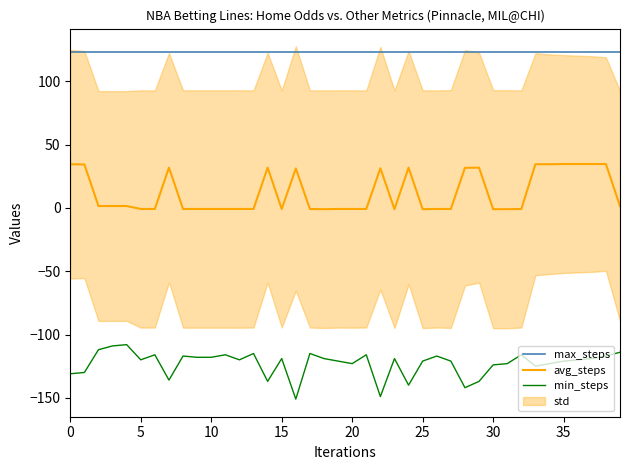

Is the value of avg_steps at 36 greater than the value of max_steps at 35?

No